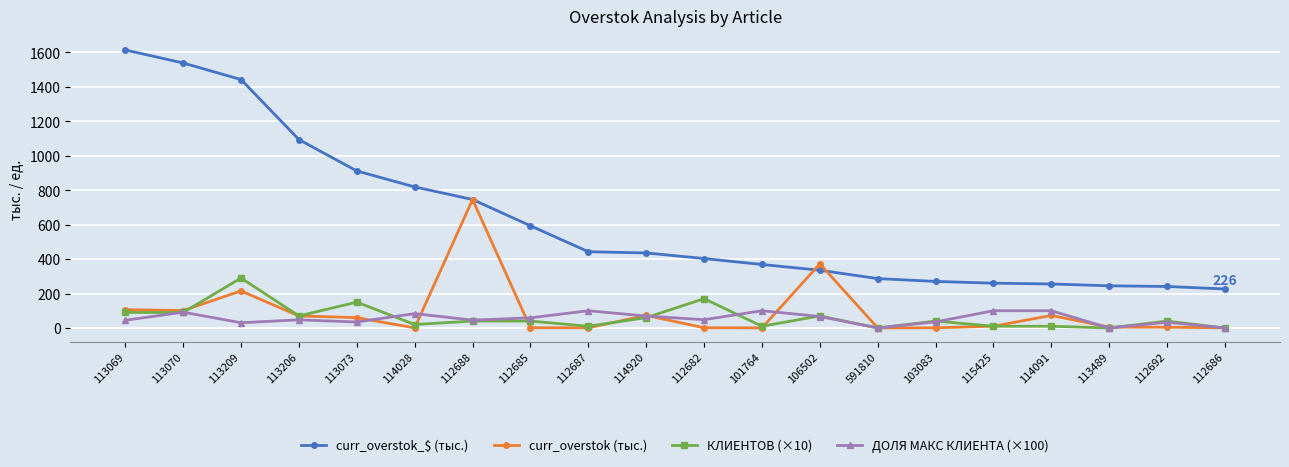

Is this an area chart (filled region under the line)?

No